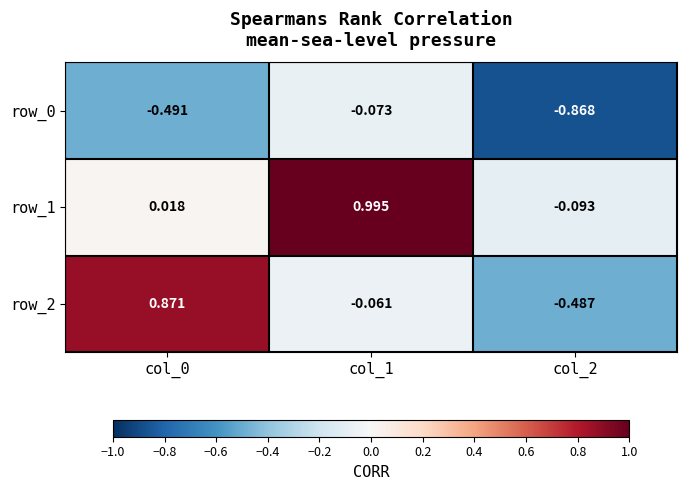

Is the value of row_0 at col_0 greater than the value of row_2 at col_1?

No